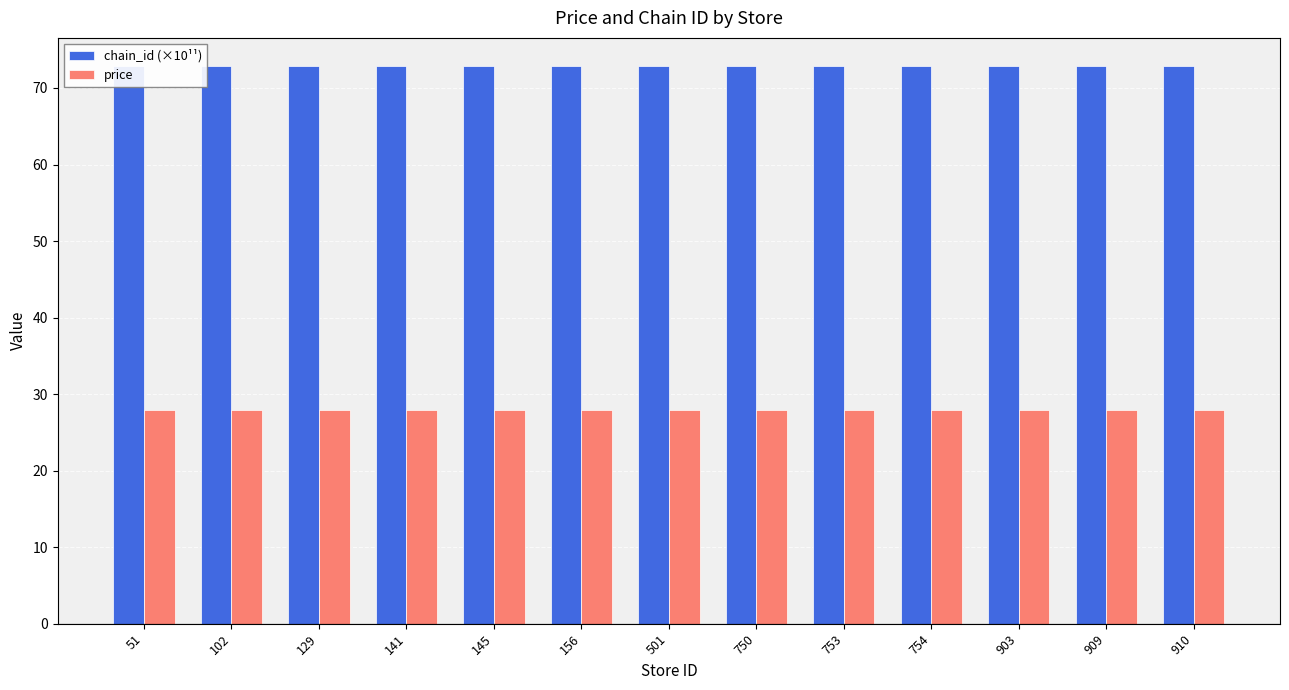

Reading left to right, list all the values displayed in this chart.

chain_id (×10¹¹): 51=72.9	102=72.9	129=72.9	141=72.9	145=72.9	156=72.9	501=72.9	750=72.9	753=72.9	754=72.9	903=72.9	909=72.9	910=72.9
price: 51=27.9	102=27.9	129=27.9	141=27.9	145=27.9	156=27.9	501=27.9	750=27.9	753=27.9	754=27.9	903=27.9	909=27.9	910=27.9